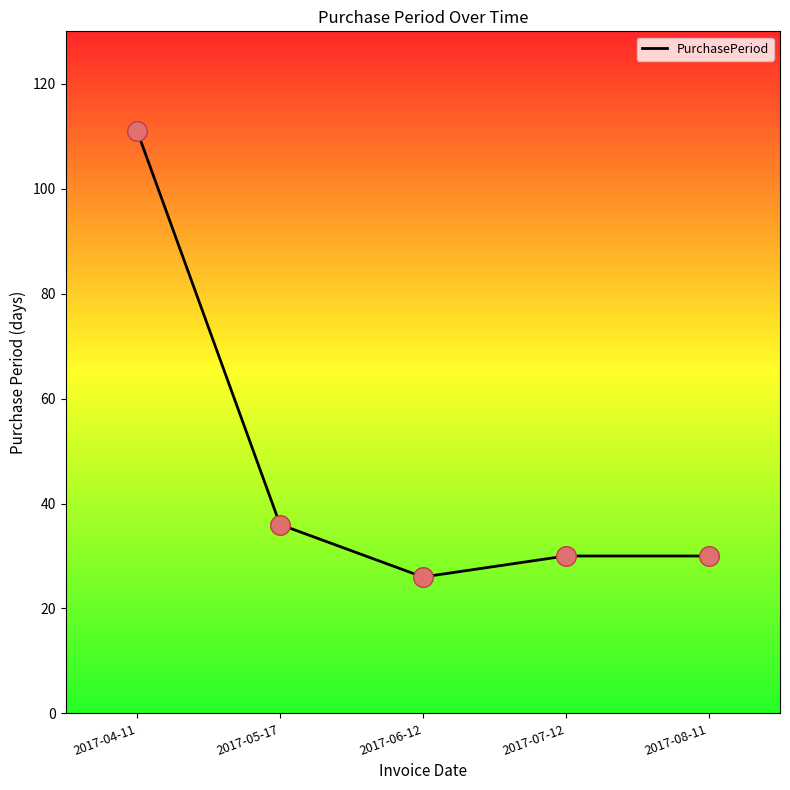

Between 2017-07-12 and 2017-06-12, which is larger?

2017-07-12